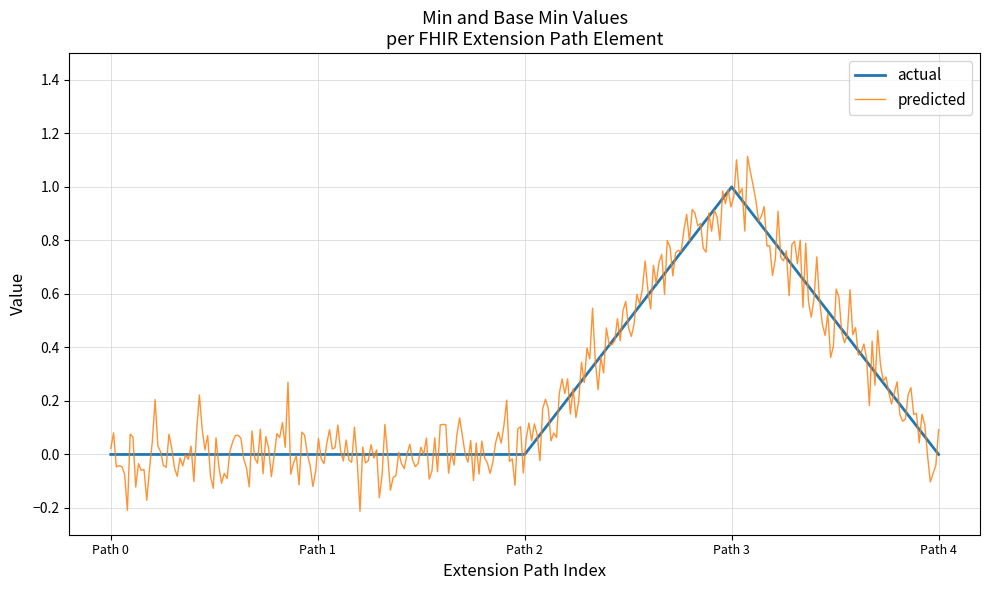

The actual series shows 0 at Path 3. True or false?

False